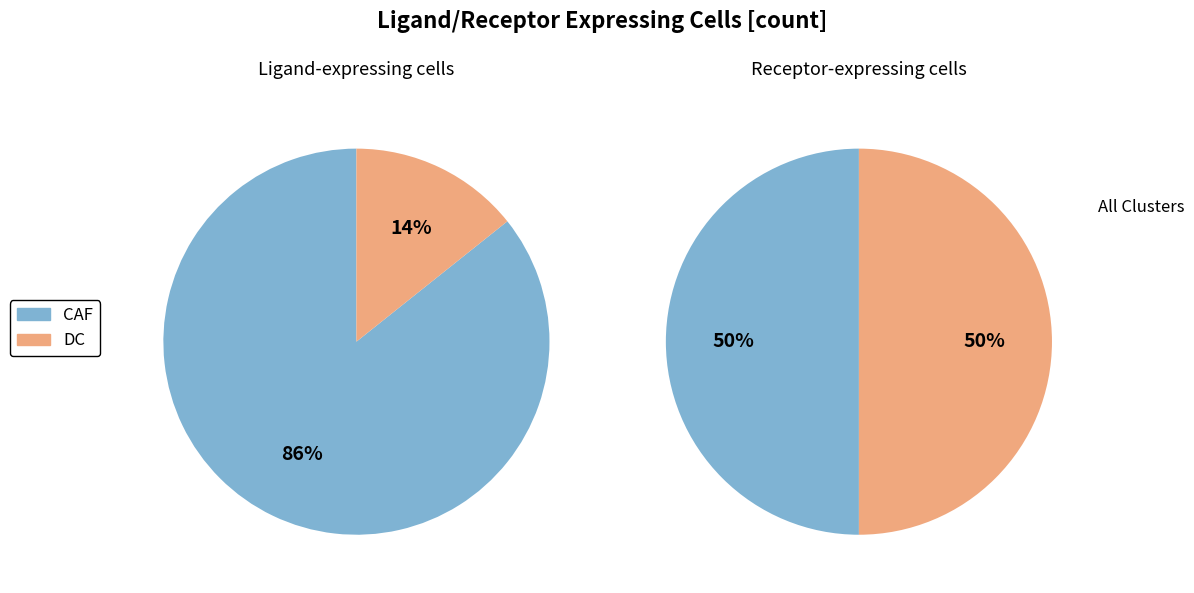

True or false: DC accounts for 41% of the total.

False